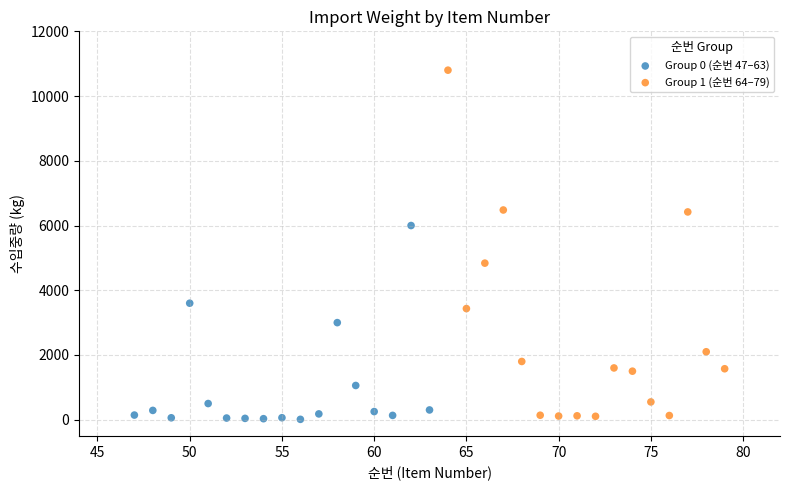

Which series has the largest Y range (max minus min)?

Group 1 (순번 64–79)